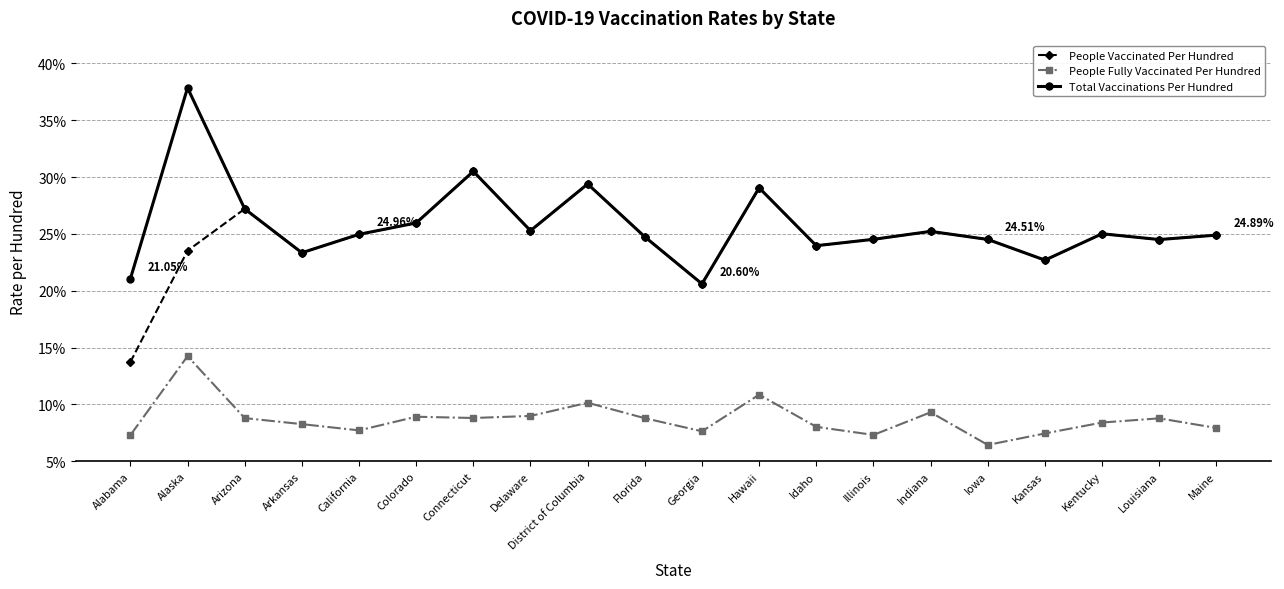

The People Vaccinated Per Hundred series shows 37.3 at Iowa. True or false?

False